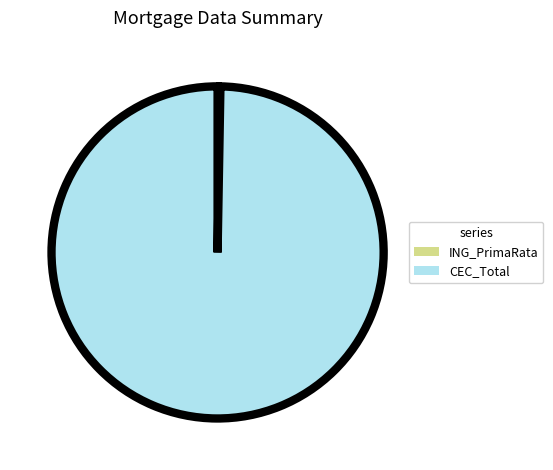

Does any single category account for the majority?

Yes